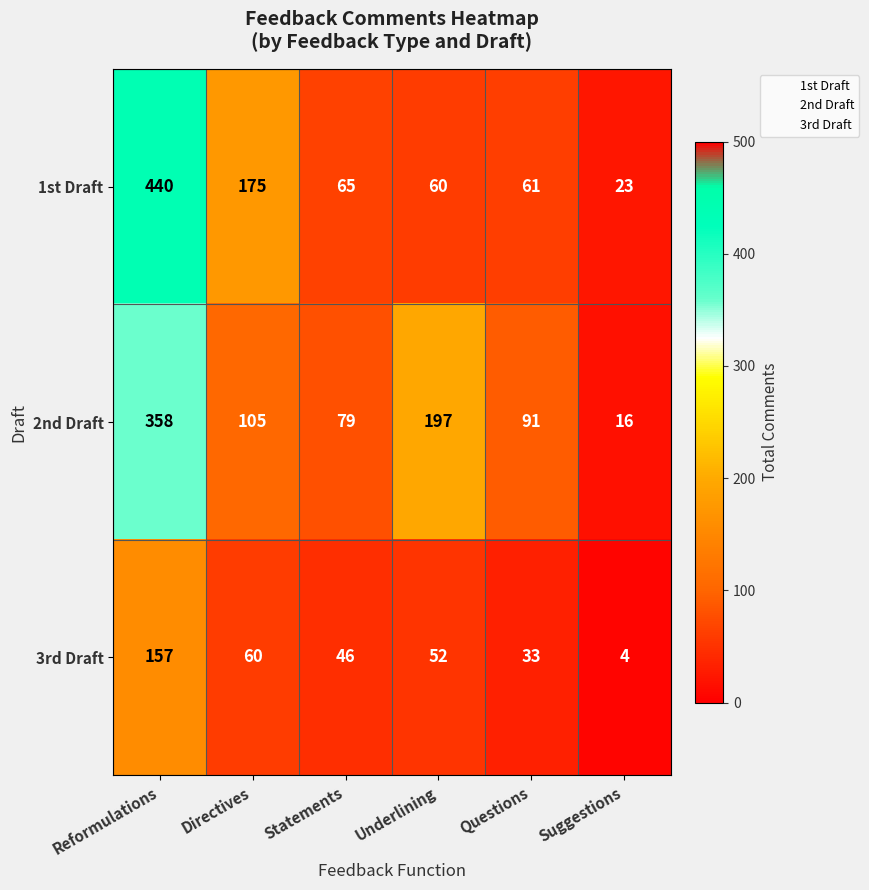

The value of 1st Draft at Underlining is 104. True or false?

False